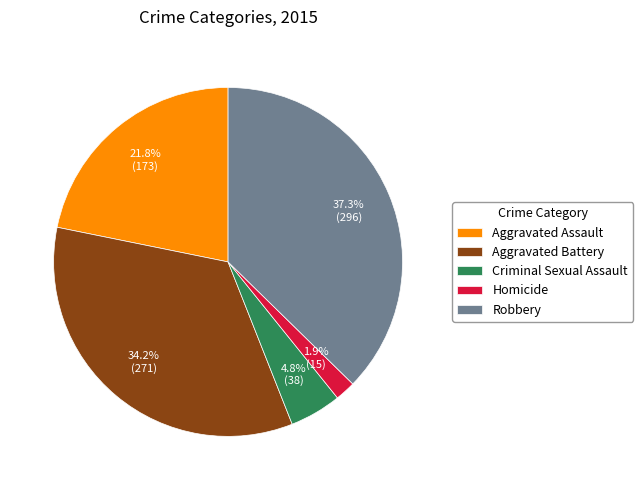

The Aggravated Assault slice represents 22% of the pie. True or false?

True